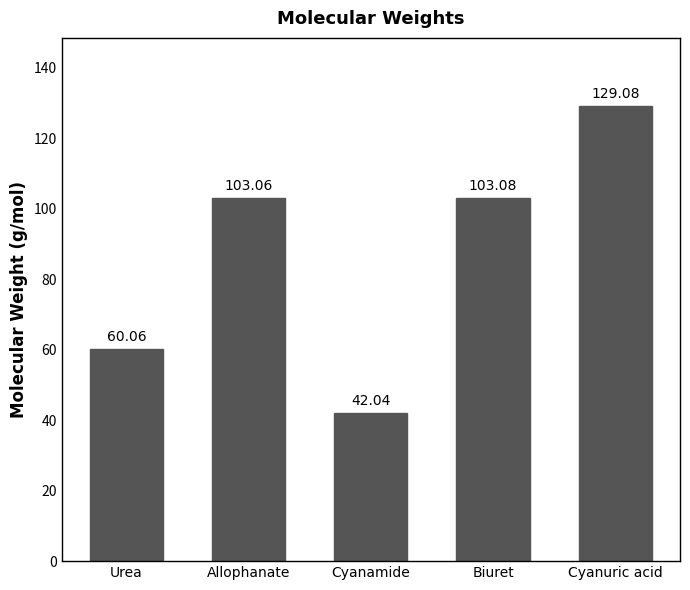

What is the sum of the values at Allophanate and Cyanuric acid?

232.1